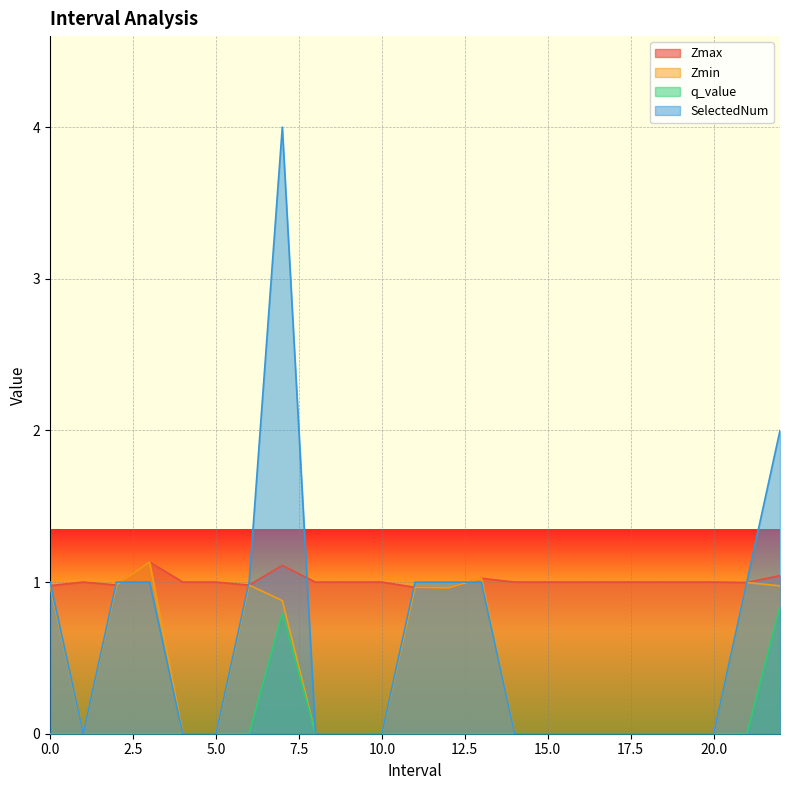

Which has a higher value, 15.0 or 9.0?

15.0